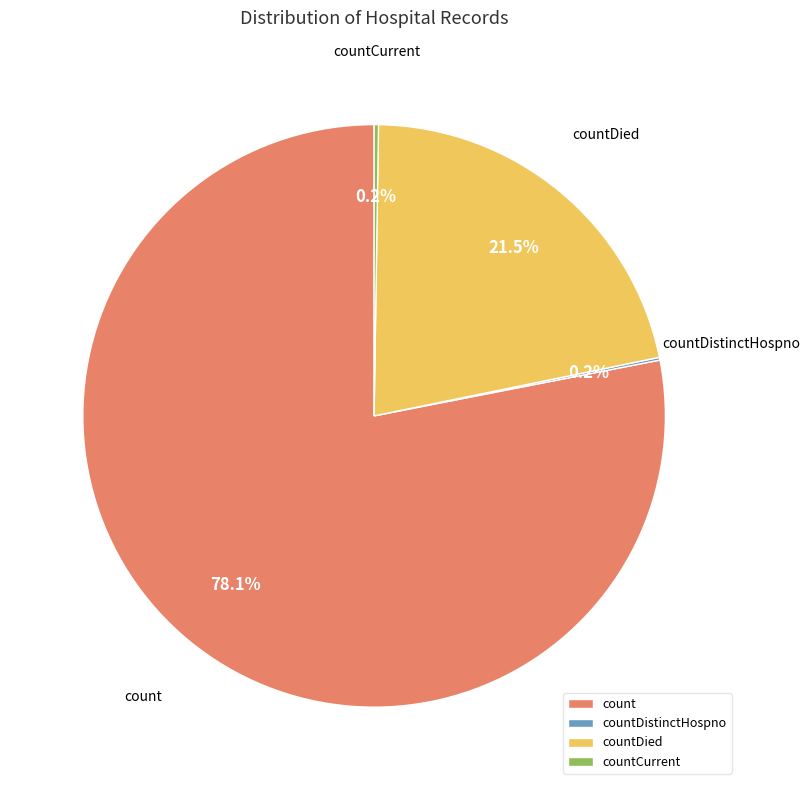

Between count and countDied, which is larger?

count